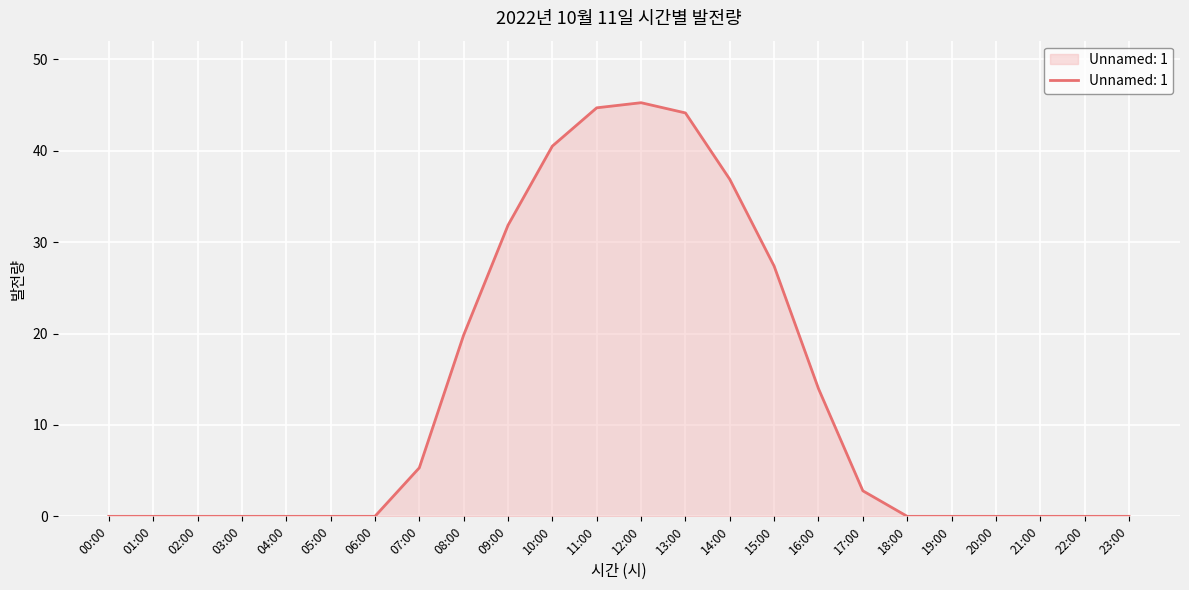

What is the change in value from 01:00 to 11:00?

+44.7